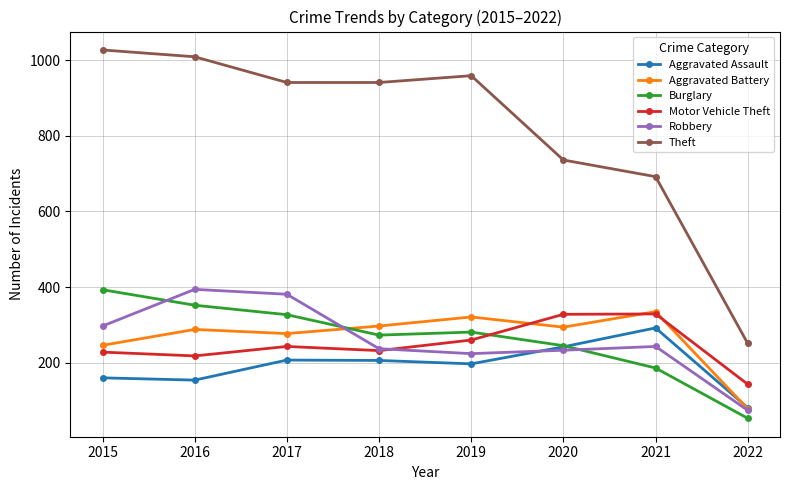

Between 2016 and 2022, which series saw the biggest shift?

Theft